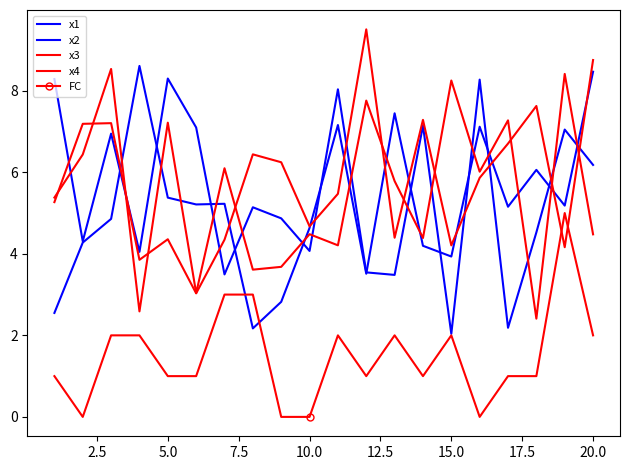

Does the chart have visible grid lines?

No